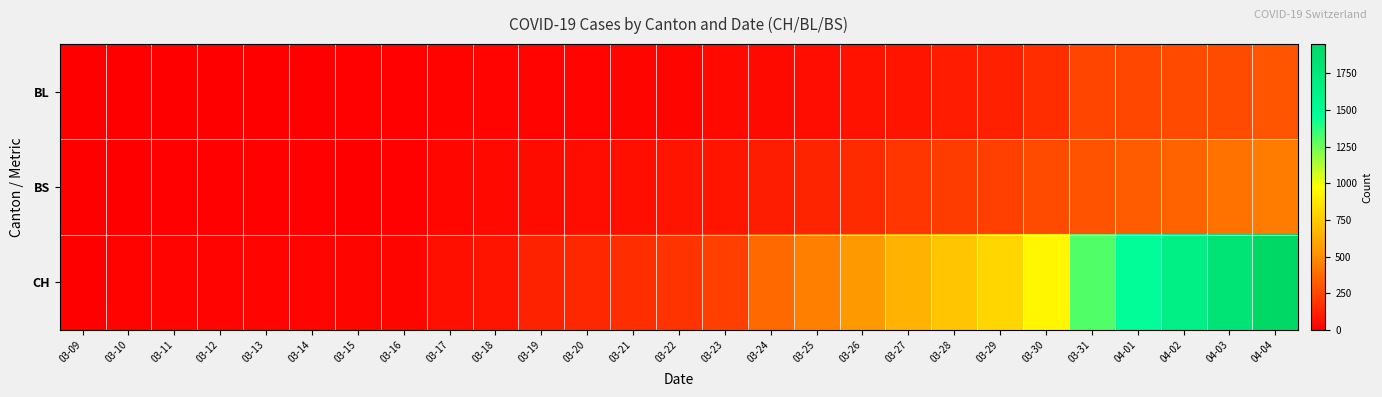

Between 03-21 and 04-01, which series saw the biggest shift?

CH